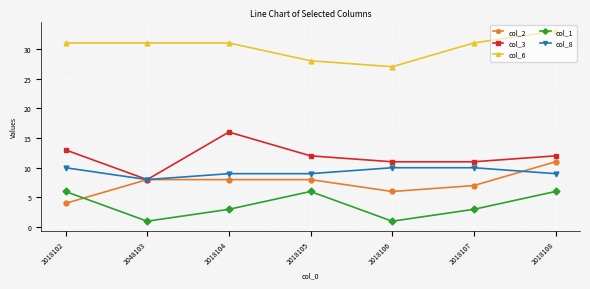

What is the greatest value displayed?

33